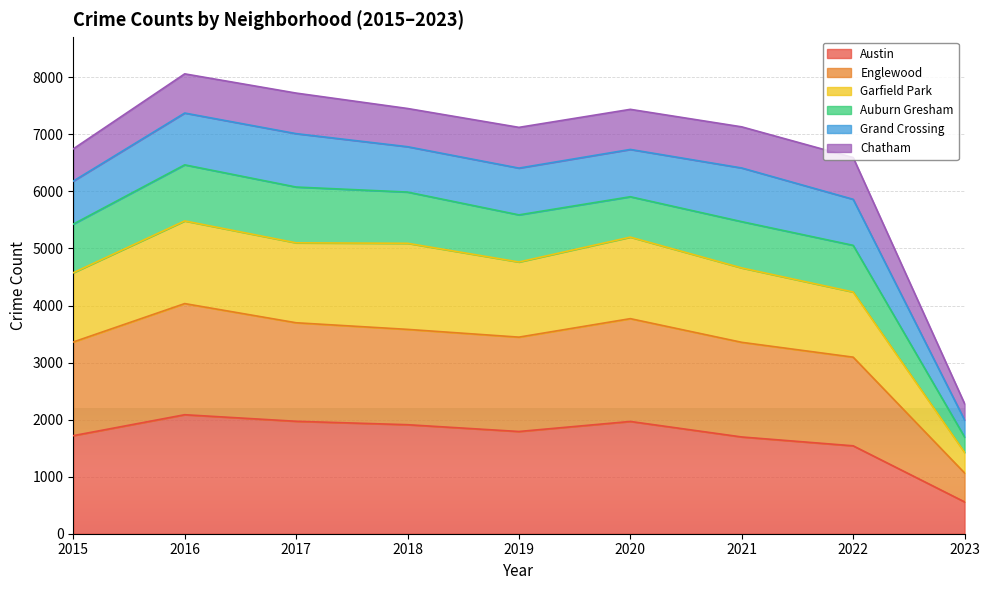

How many data points in Austin are less than 1792?

4